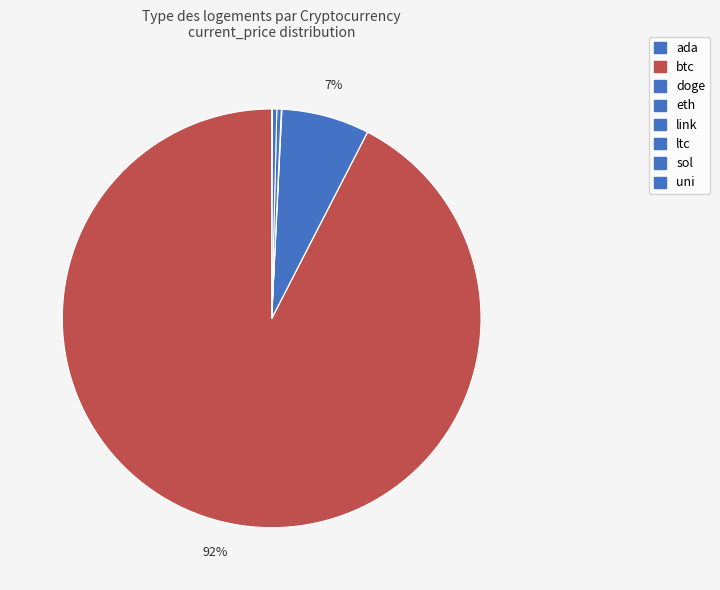

Is it true that ada is 0% of the pie?

True